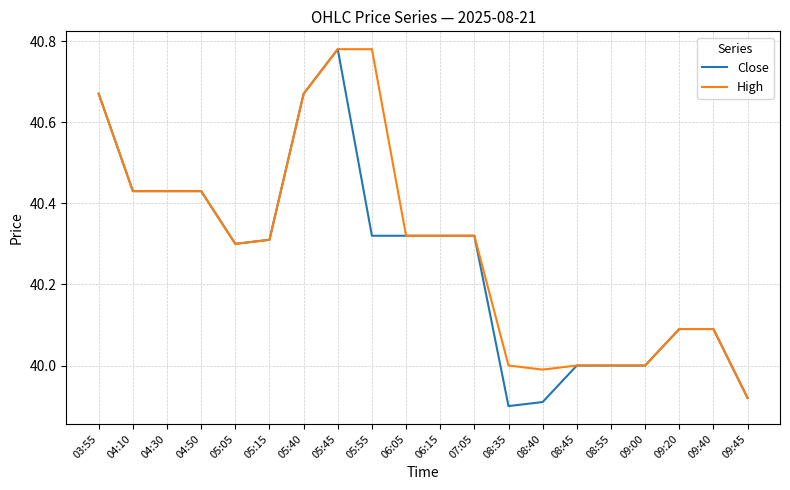

At which category is the sum across all series the highest?

05:45